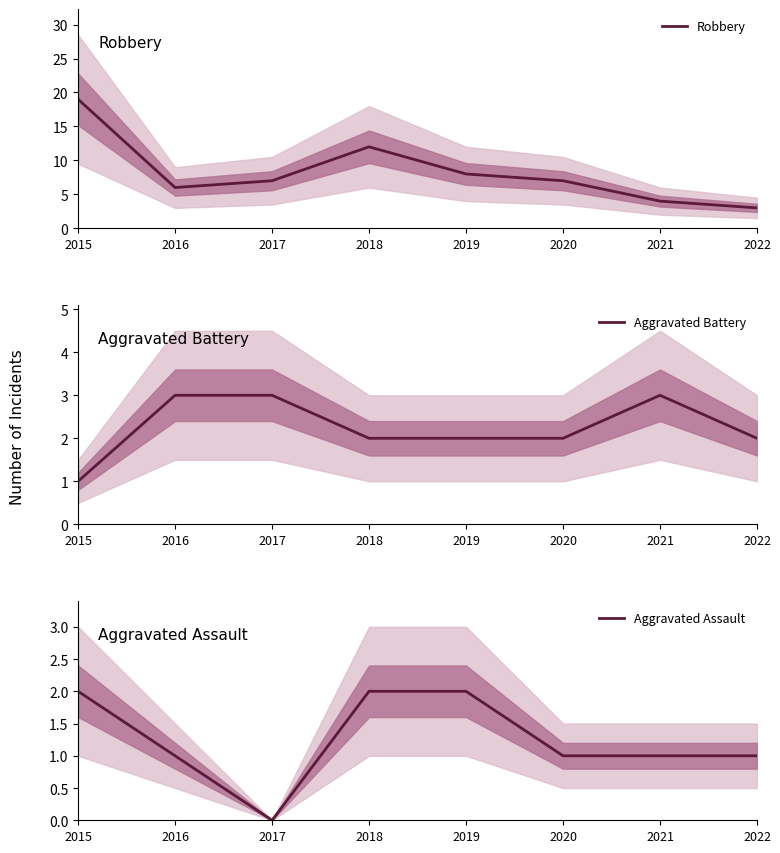

Is it true that Robbery equals 6 at 2019?

False